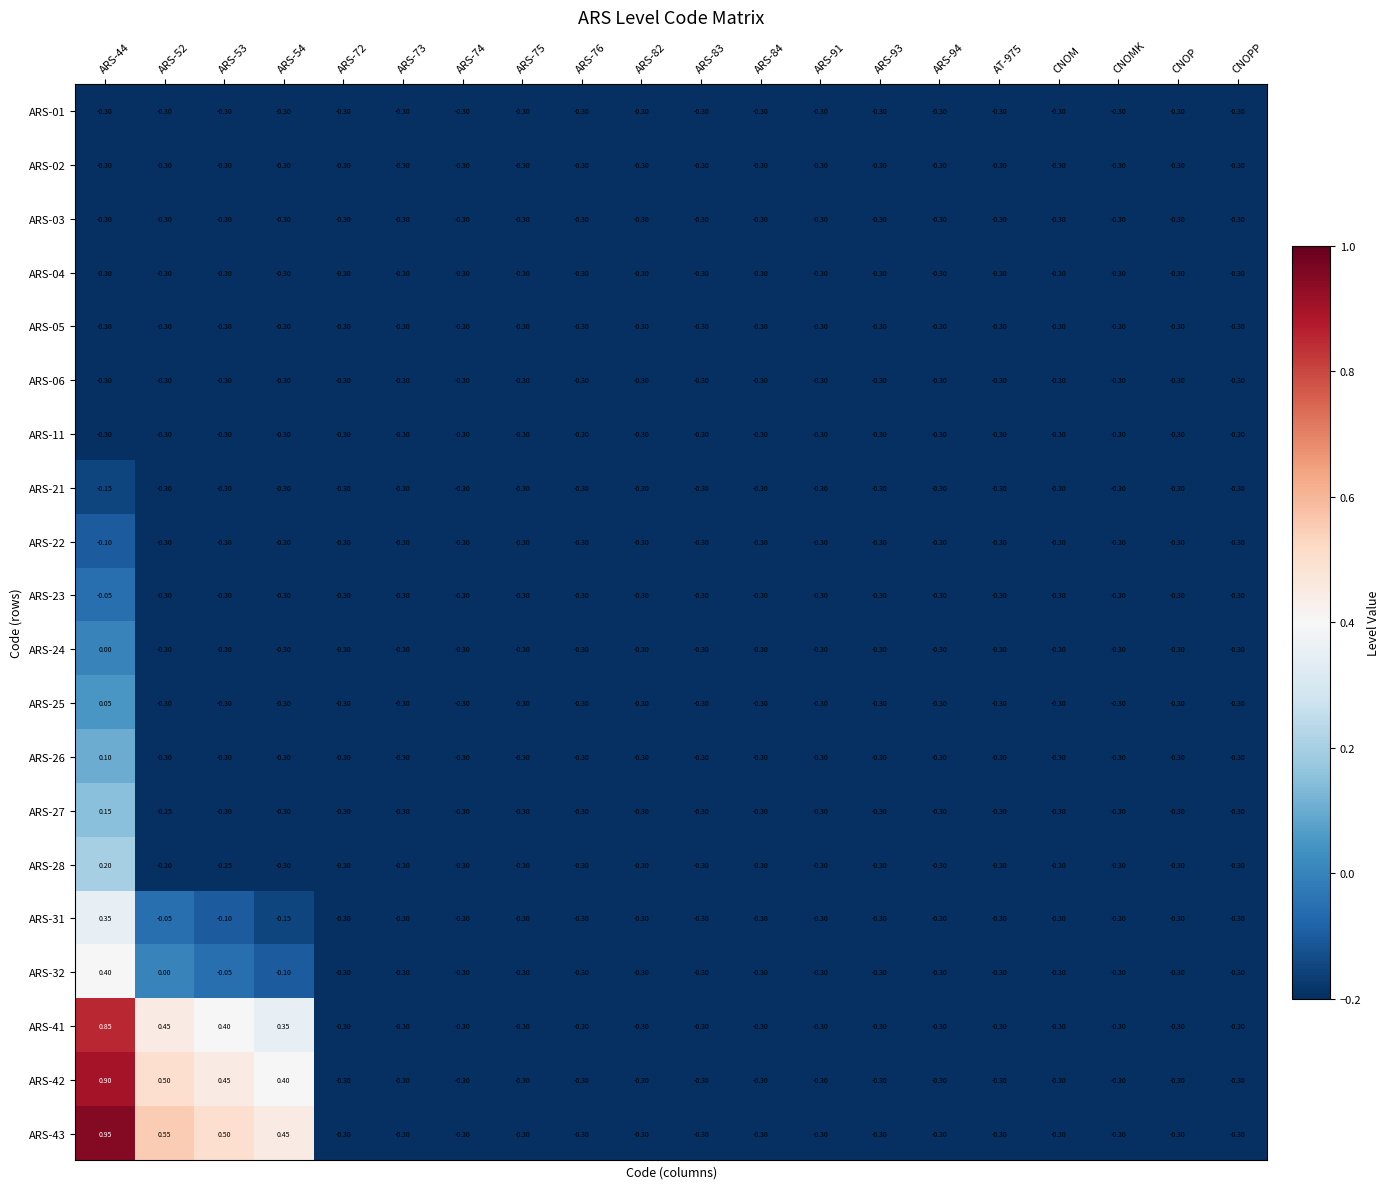

How many values in the ARS-41 series exceed 0?

4